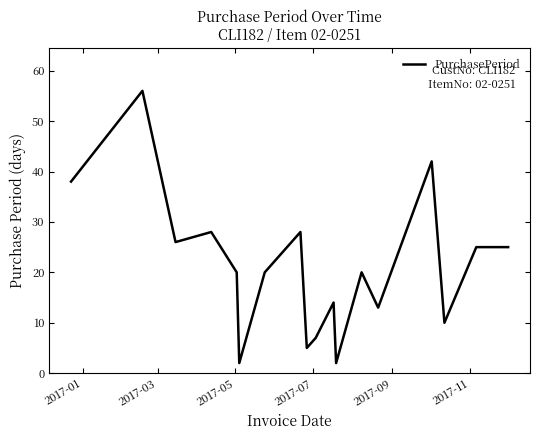

What is the greatest value displayed?

56